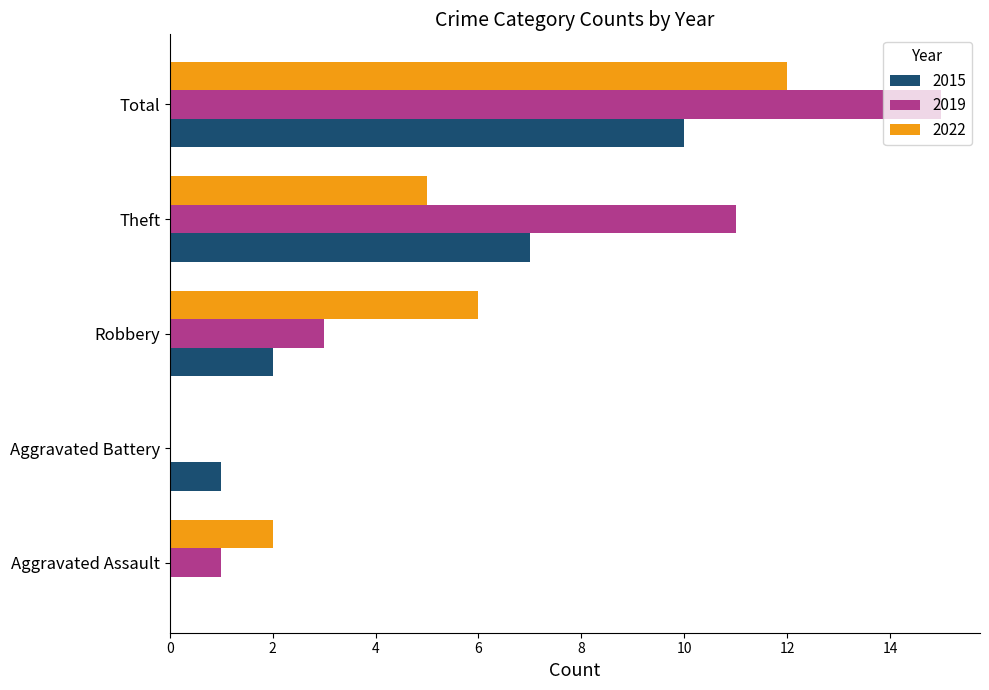

What is the total value across all series at Aggravated Assault?

3